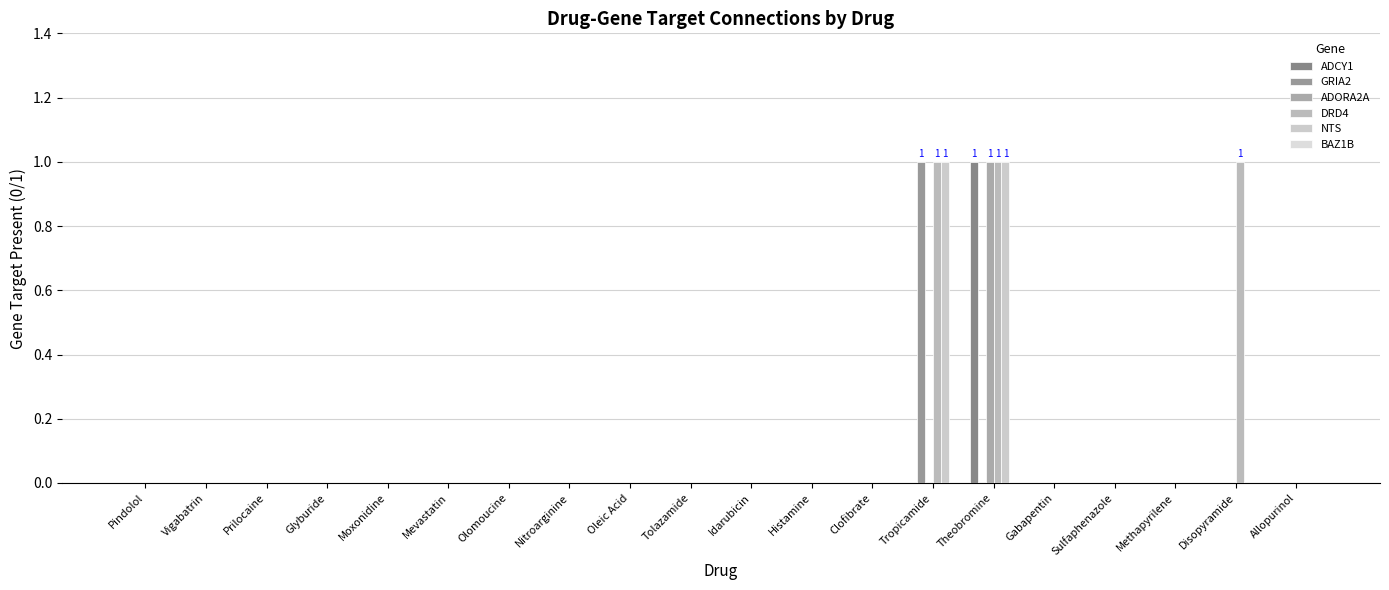

Count the number of data series in this chart.

5